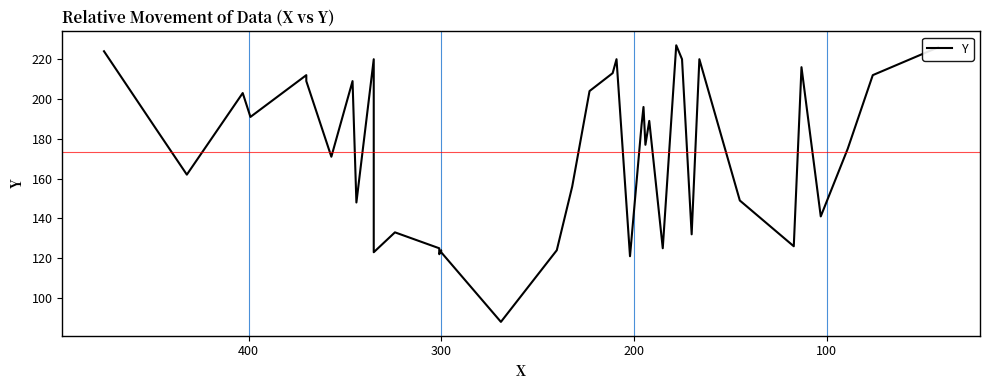

What is the greatest value displayed?

227